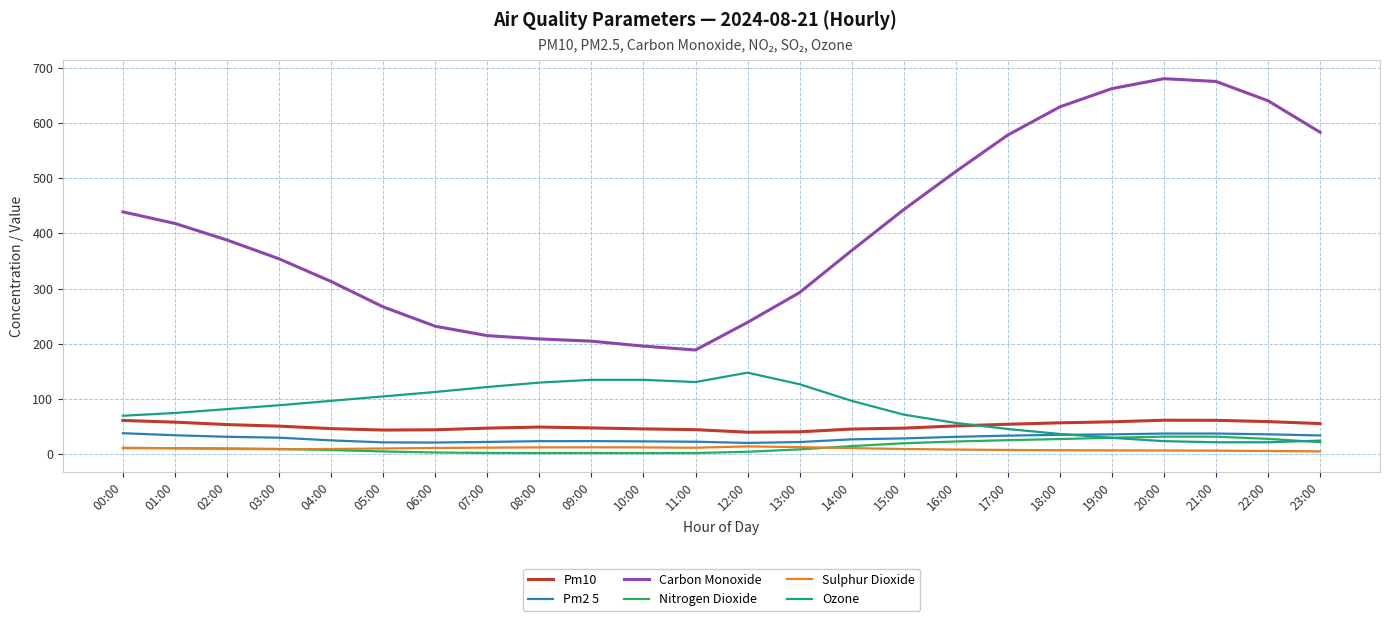

Is it true that Ozone equals 97.0 at 04:00?

True